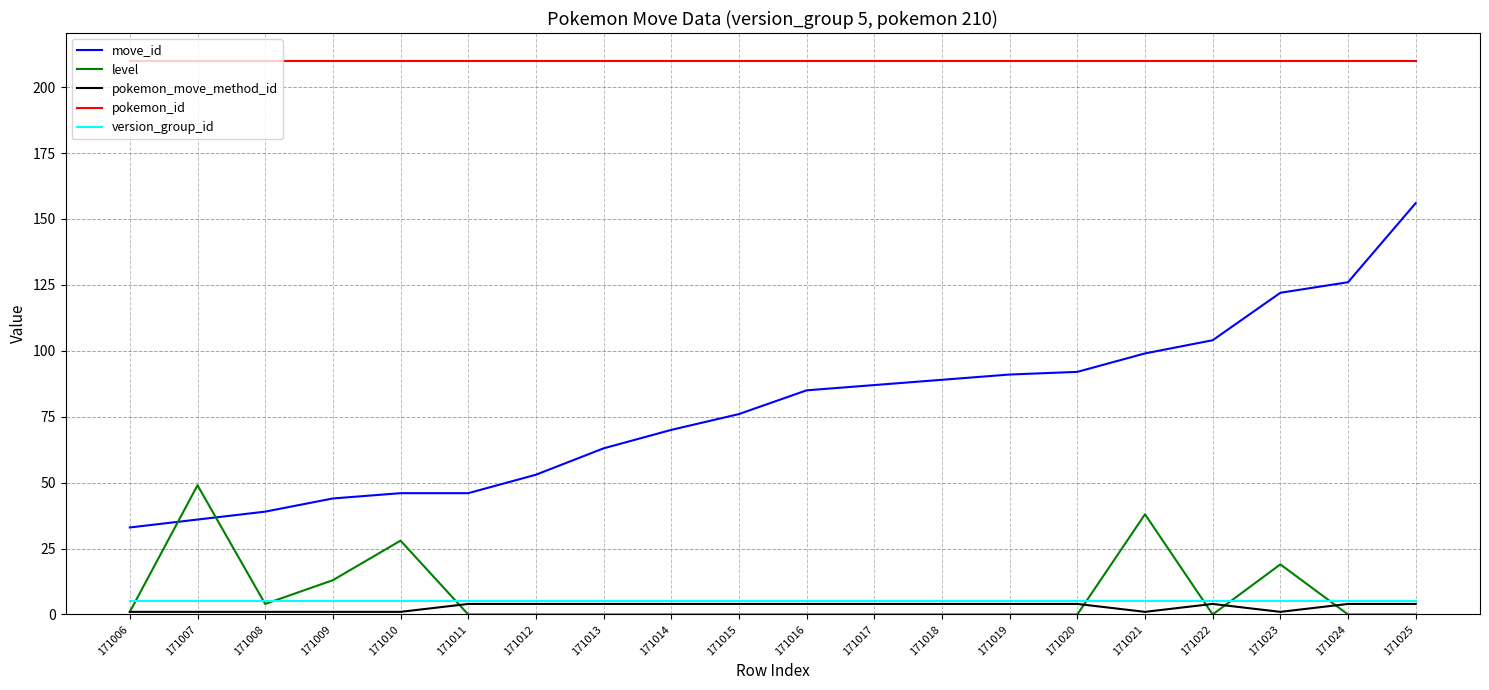

At how many categories does at least one series exceed 18?

20